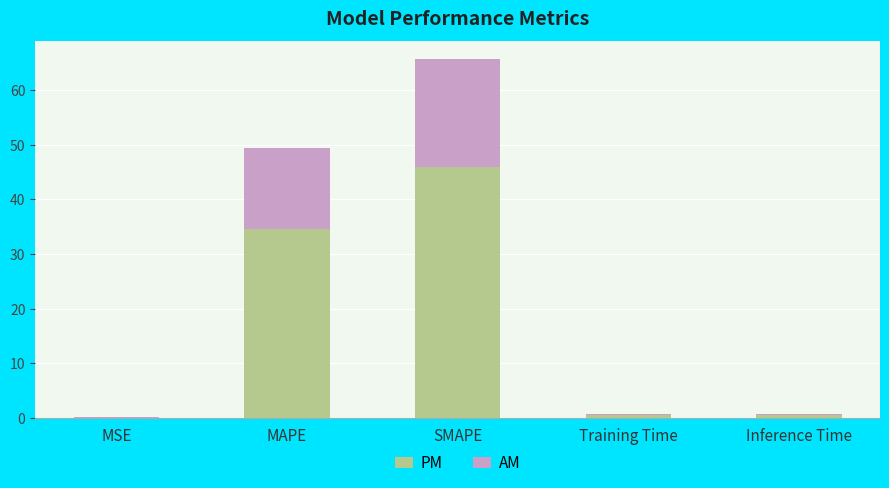

Reading left to right, transcribe the values for PM.

MSE=0.1	MAPE=34.6	SMAPE=45.9	Training Time=0.5	Inference Time=0.5